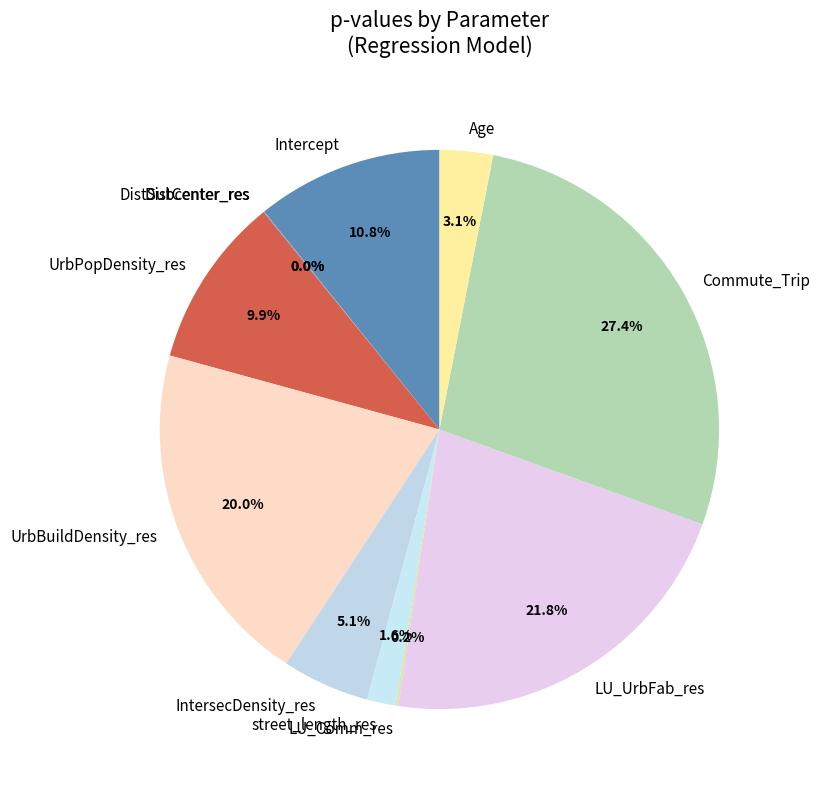

What portion of the pie excludes IntersecDensity_res?

94.9%